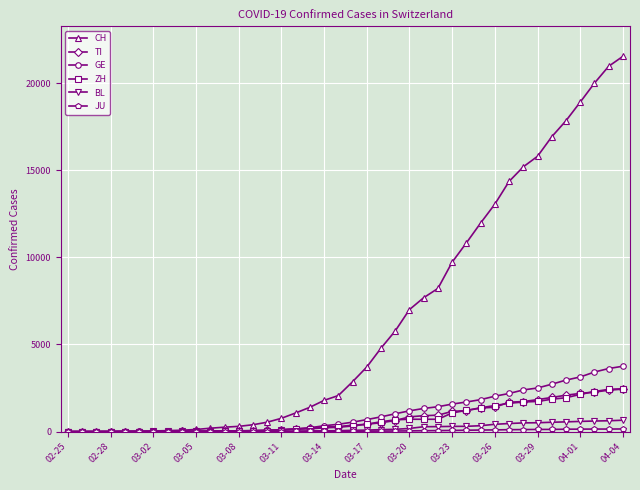

Which series has the largest total across all categories?

CH